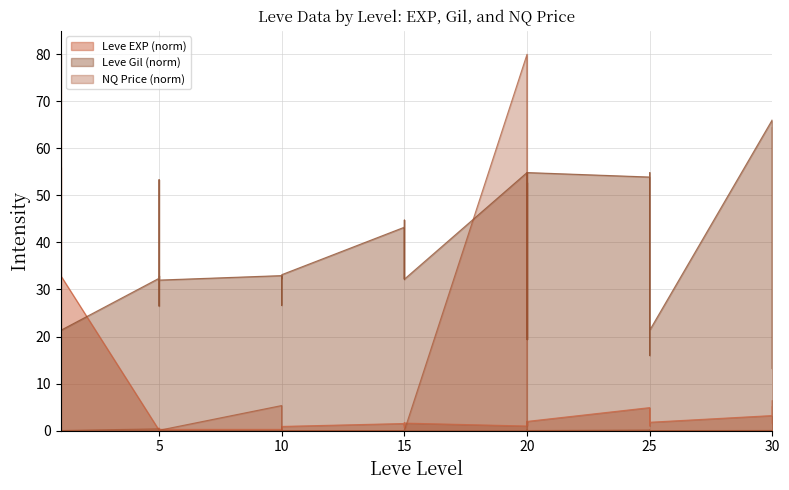

How many data points in Leve EXP are above 1?

24